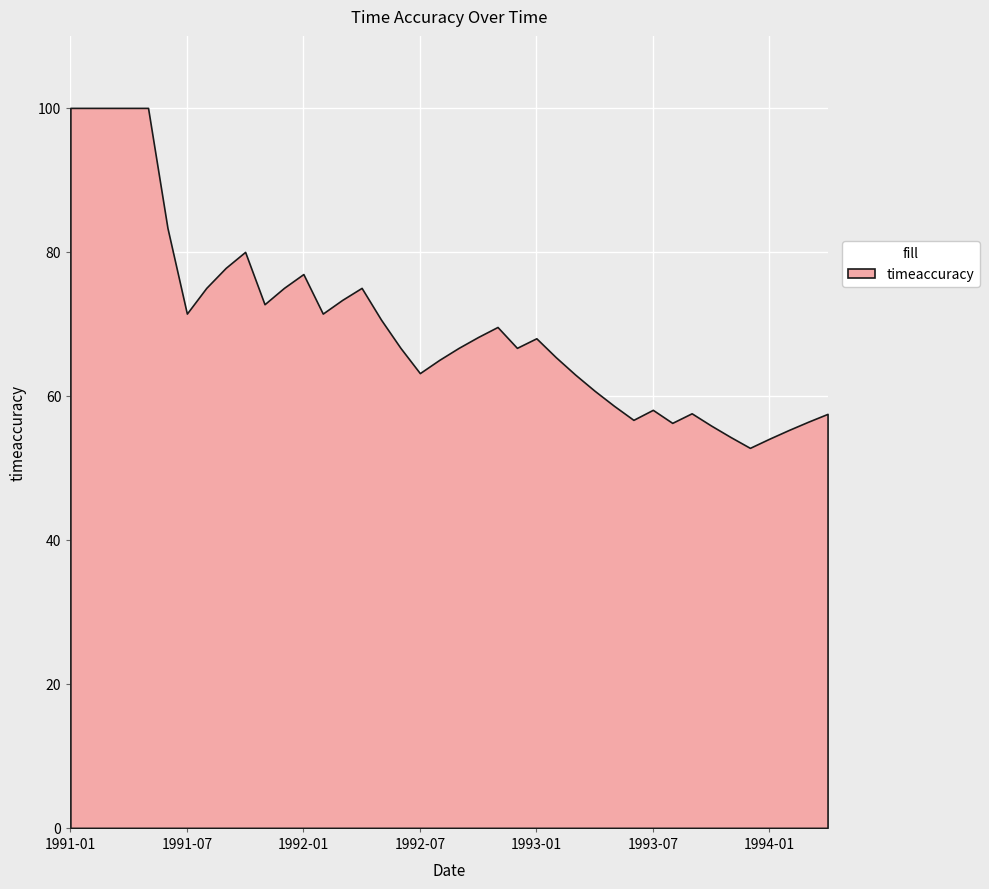

What is the smallest value displayed?

52.8